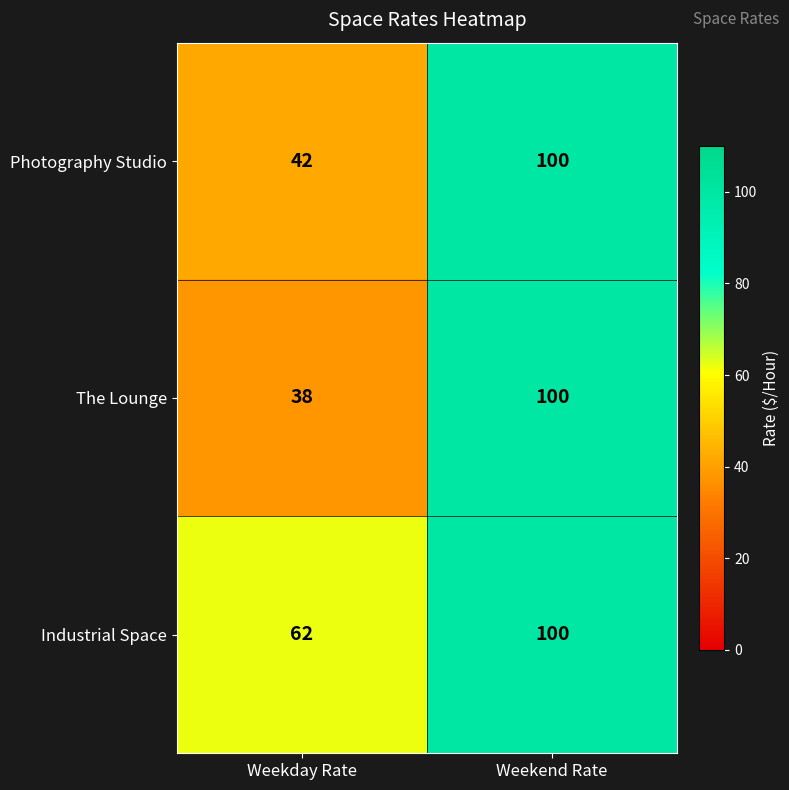

The value of The Lounge at Weekend Rate is 100. True or false?

True